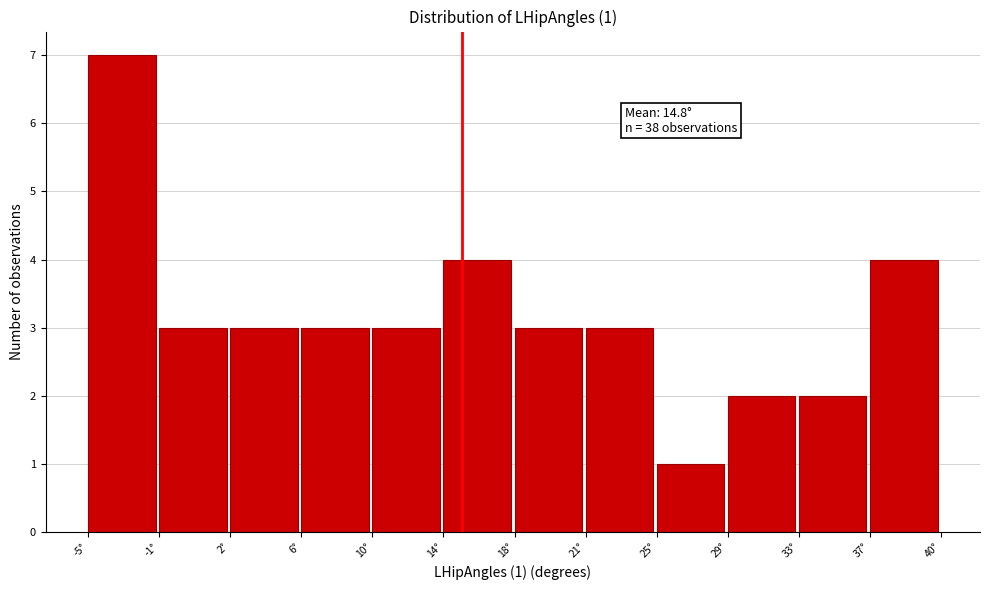

Which range on the x-axis has the tallest bar?

-5.5 to -1.5